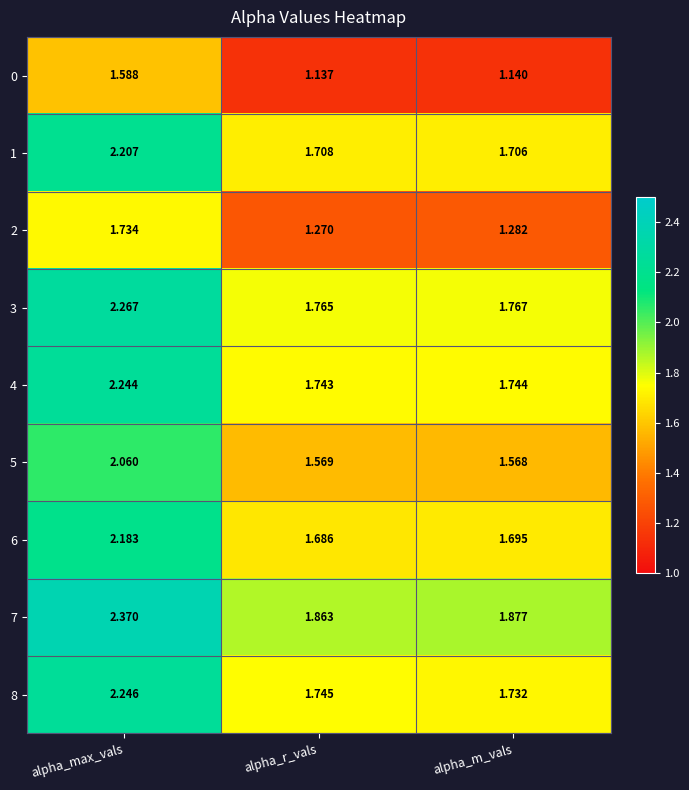

At which category does the chart reach its minimum across all series?

alpha_r_vals